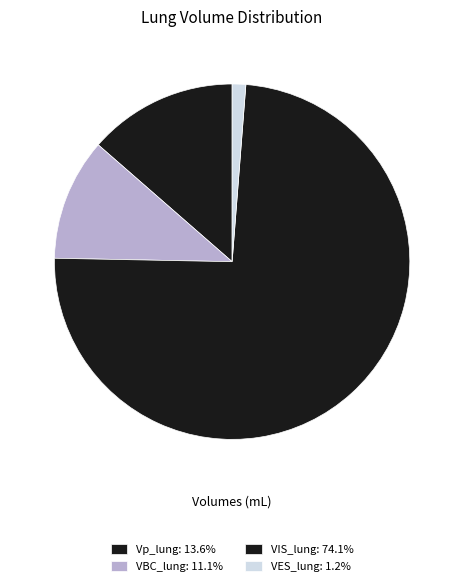

Which has a higher value, Vp_lung or VBC_lung?

Vp_lung